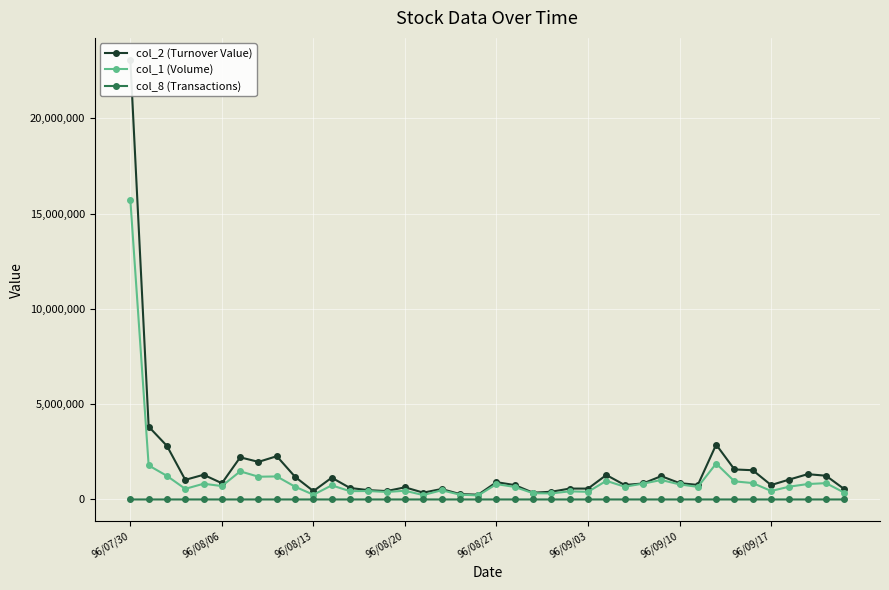

How many data points in col_8 (Transactions) are less than 55?

20